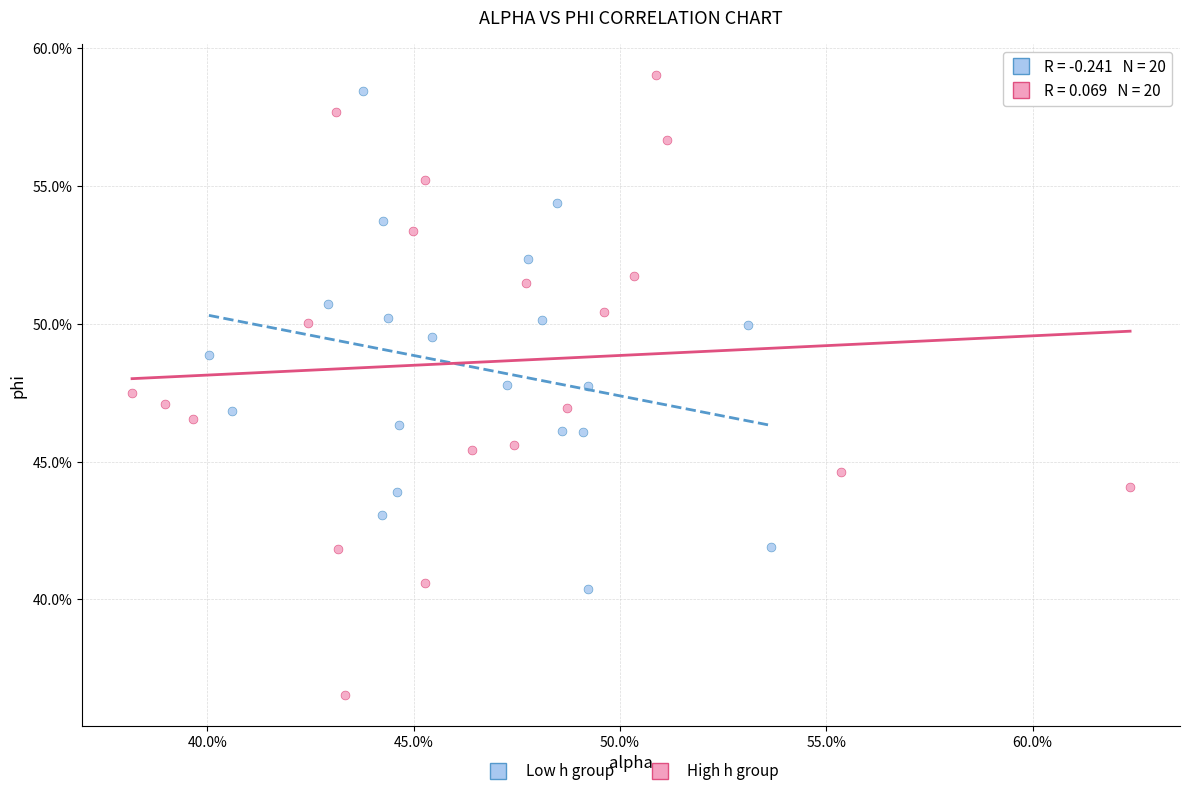

What are all the series names shown in the legend?

Low h group, High h group